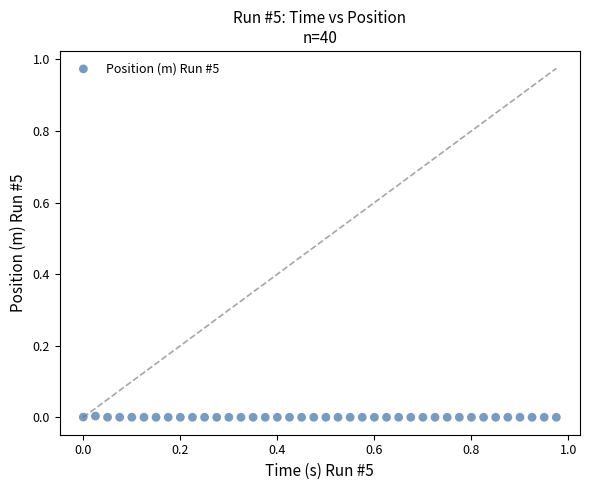

What is the range of X values (max minus min)?

1.0